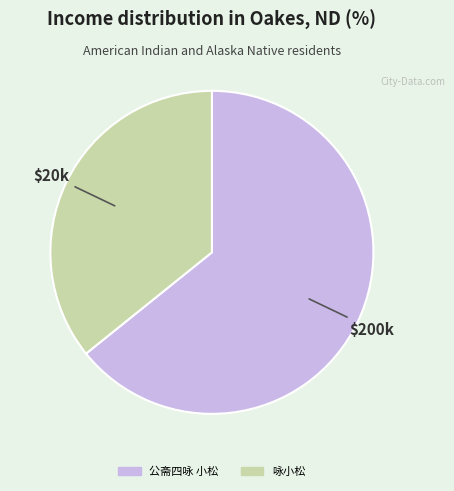

Is 公斋四咏 小松 the majority of the pie?

Yes